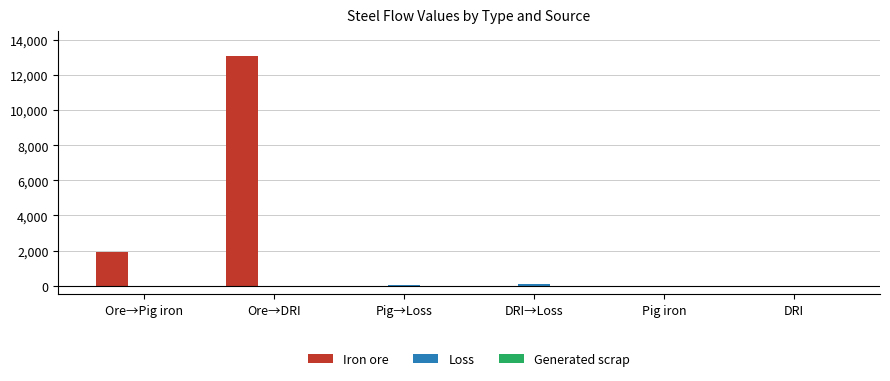

How many categories are shown in the chart?

6